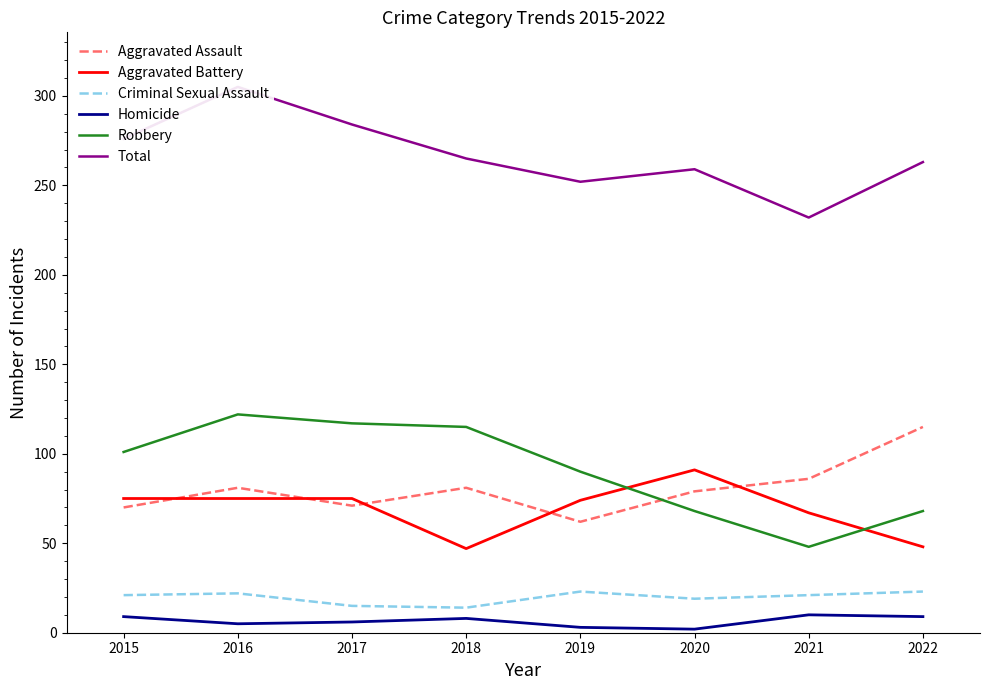

Reading left to right, what are all the values shown in this chart?

Aggravated Assault: 70	81	71	81	62	79	86	115
Aggravated Battery: 75	75	75	47	74	91	67	48
Criminal Sexual Assault: 21	22	15	14	23	19	21	23
Homicide: 9	5	6	8	3	2	10	9
Robbery: 101	122	117	115	90	68	48	68
Total: 276	305	284	265	252	259	232	263